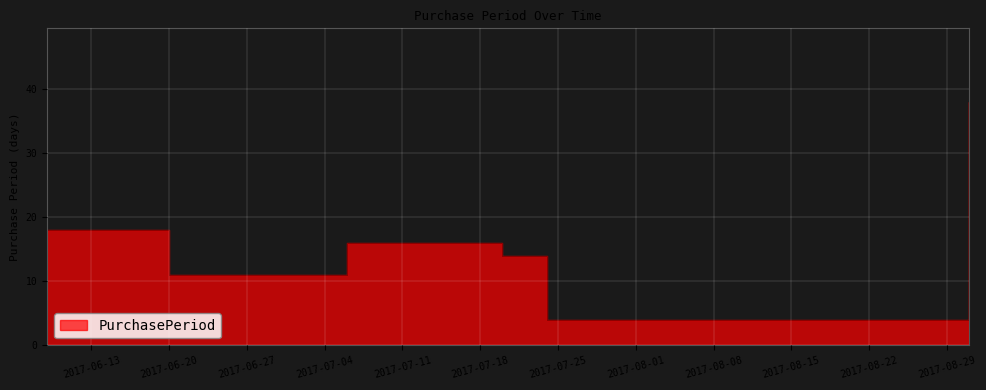

Does the chart display data point markers on the line(s)?

No